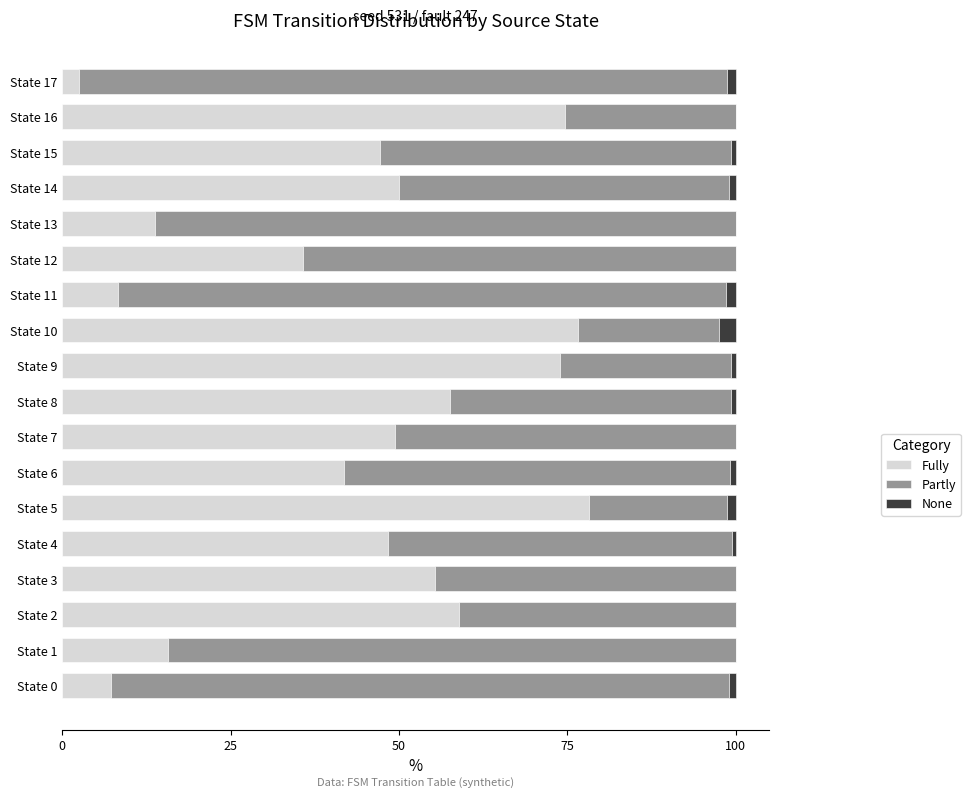

Count the number of categories in the chart.

18